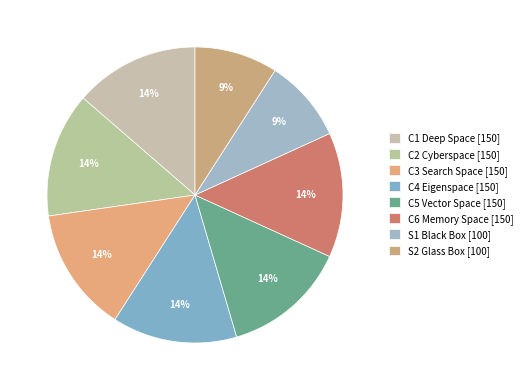

How many segments does this pie chart have?

8